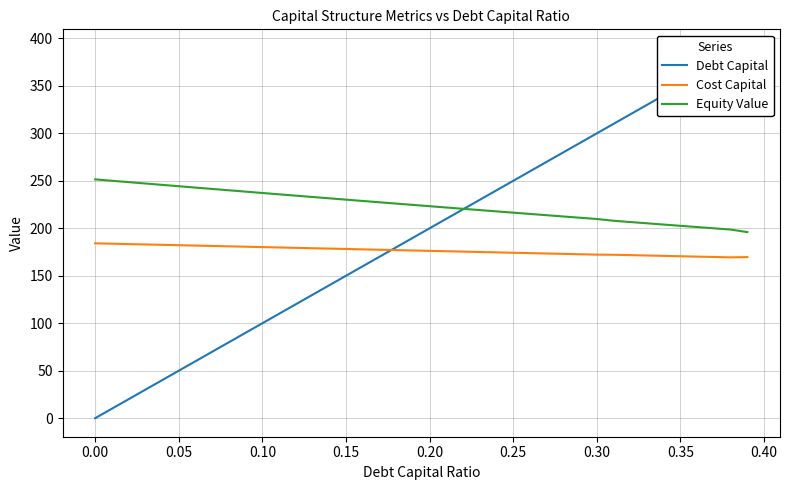

How many interior local valleys does the Cost Capital series have?

1